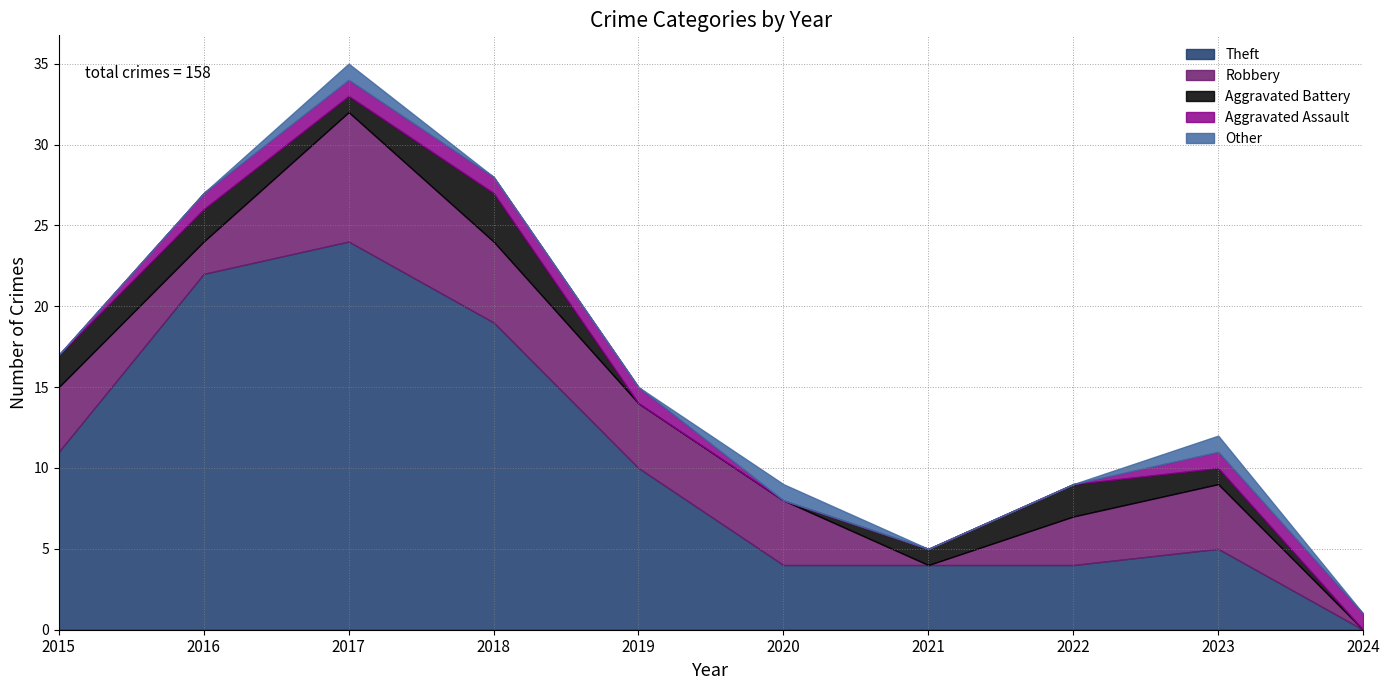

At which category does the chart reach its peak across all series?

2017